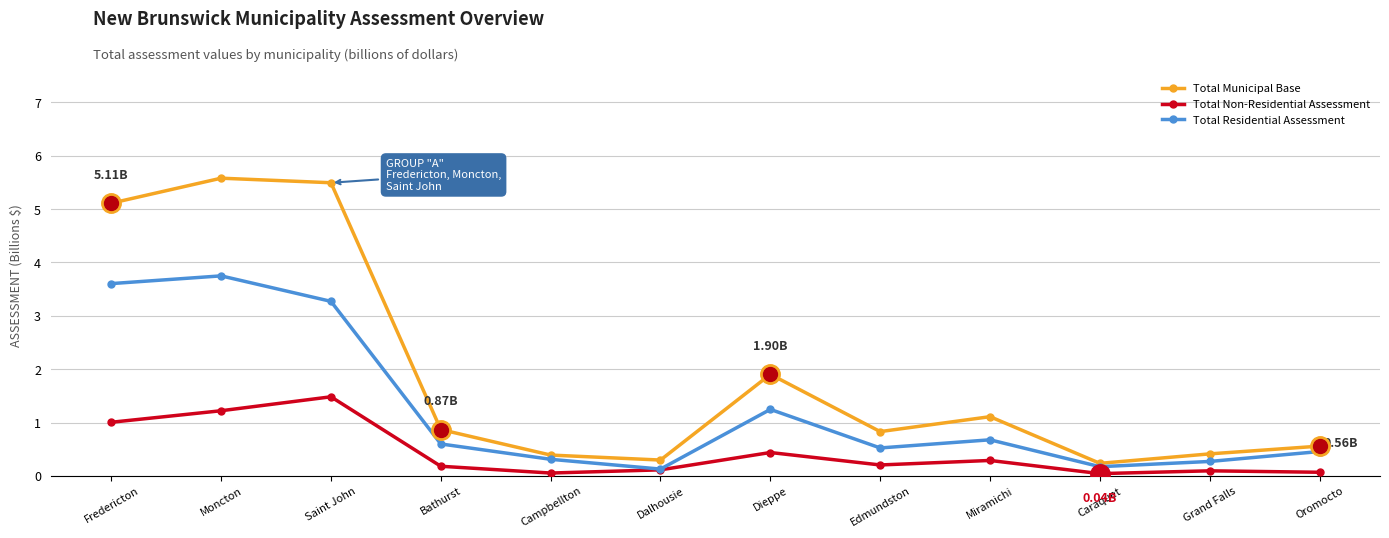

Is it true that Total Non-Residential Assessment equals 1.2 at Moncton?

True